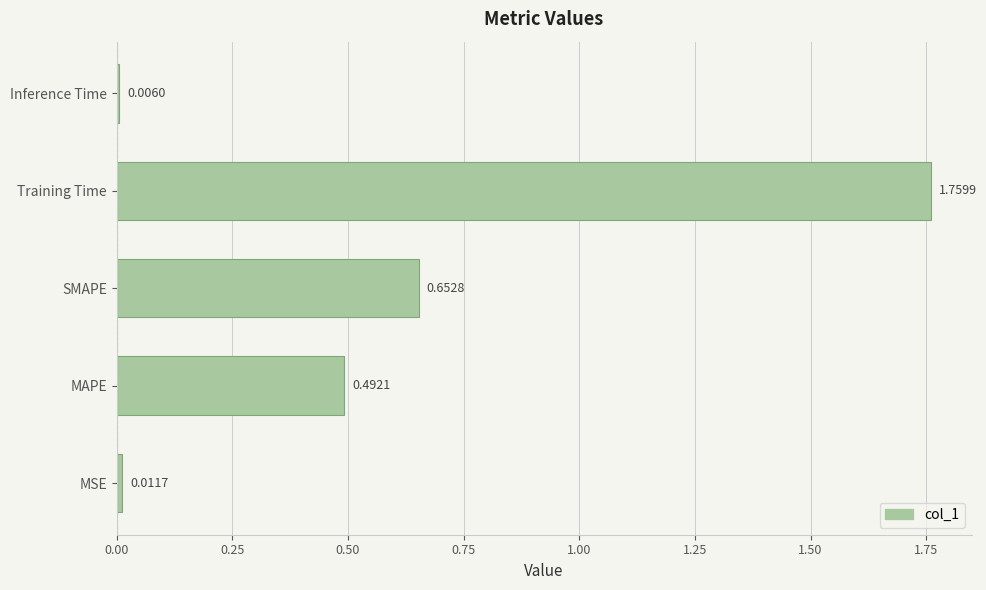

Rank the categories by value from highest to lowest.

Training Time, SMAPE, MAPE, MSE, Inference Time